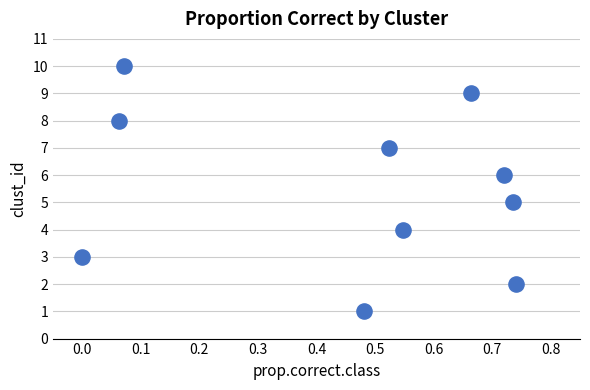

What is the average Y value?

6